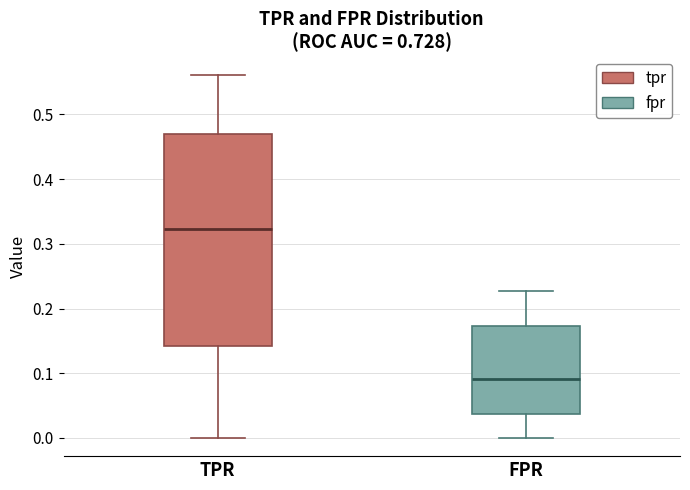

Which box's median line is the lowest?

FPR